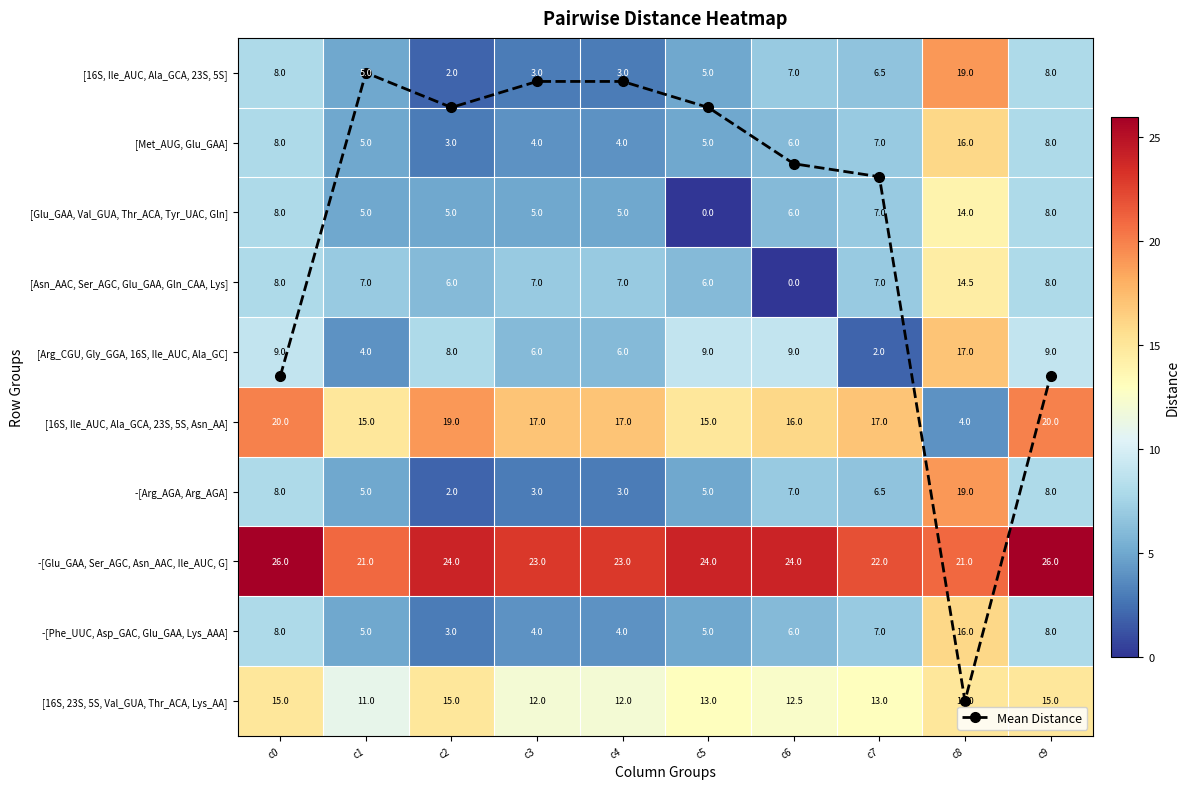

Between c1 and c9, which is larger?

c9